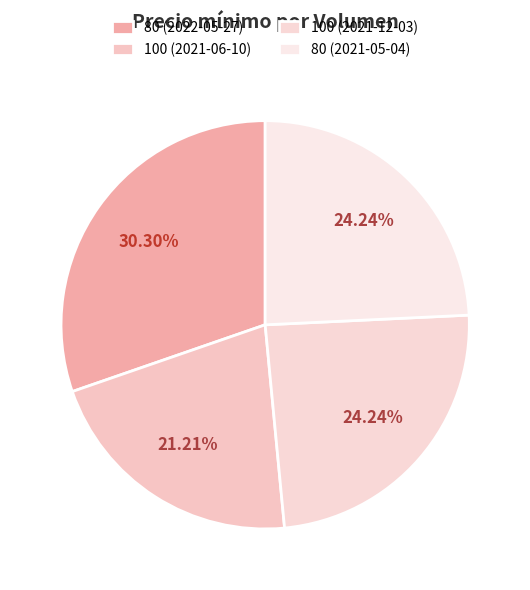

To the nearest percent, what portion does 80 (2021-05-04) represent?

24%